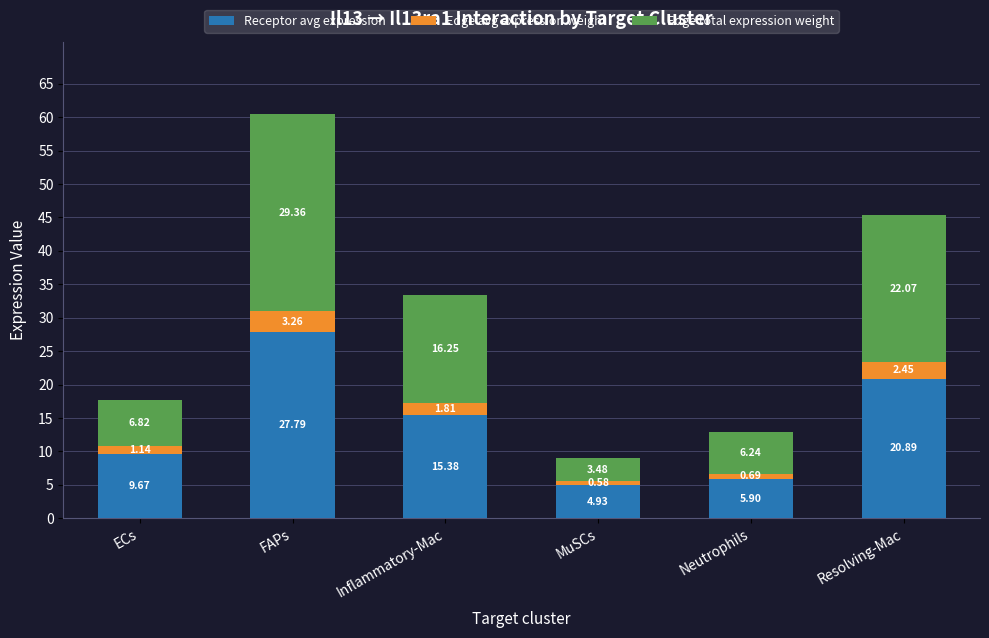

Where is Receptor avg expression nearest to the value 16?

Inflammatory-Mac